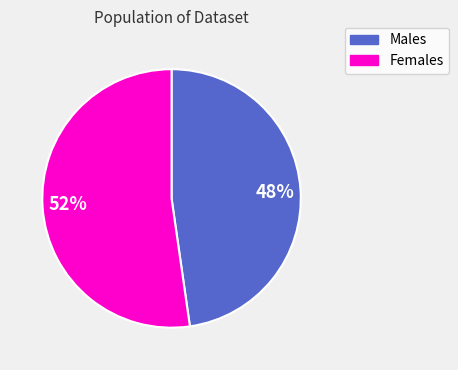

Does any single category account for the majority?

Yes